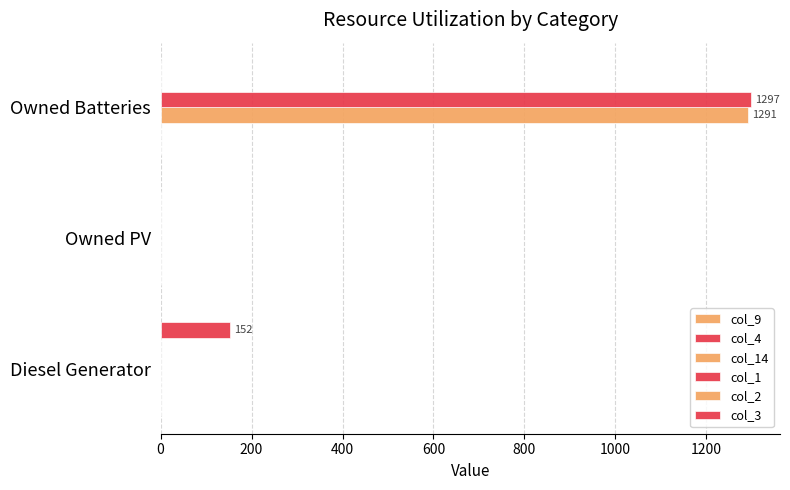

Count the number of data series in this chart.

3